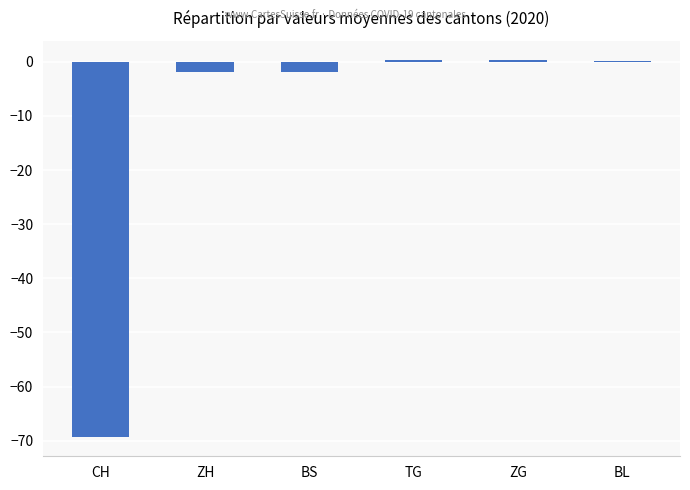

Count the number of data series in this chart.

1